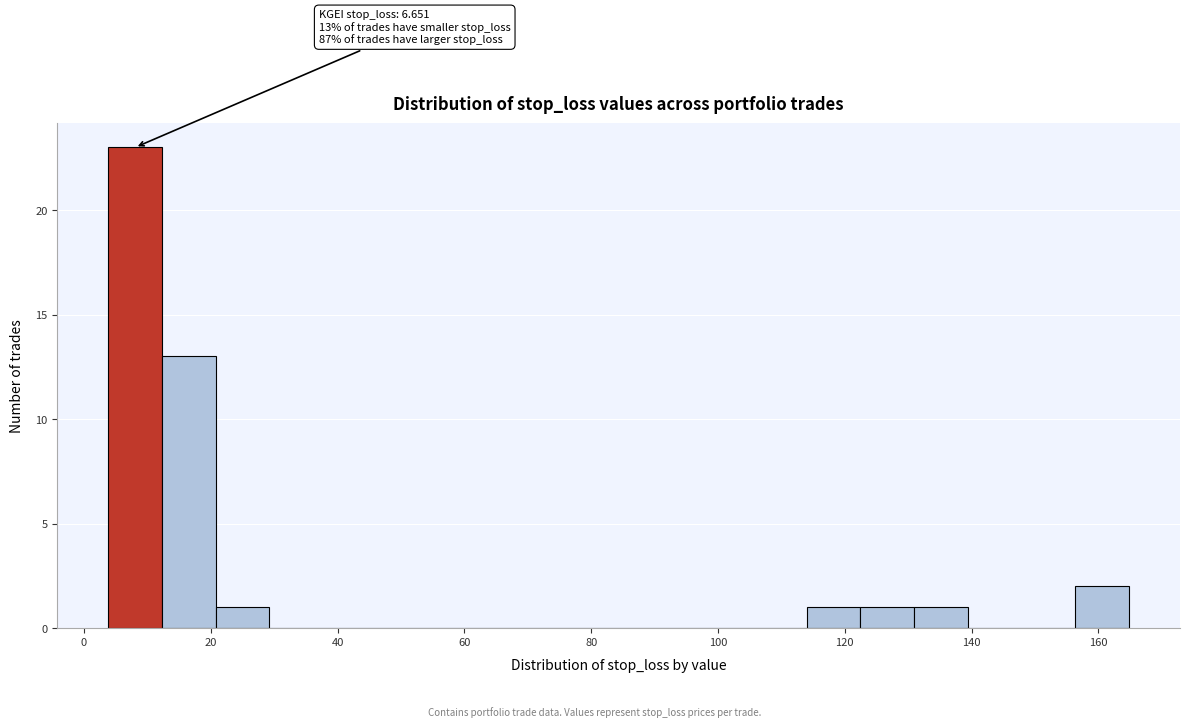

Over which range of the x-axis is the bar tallest?

4 to 12